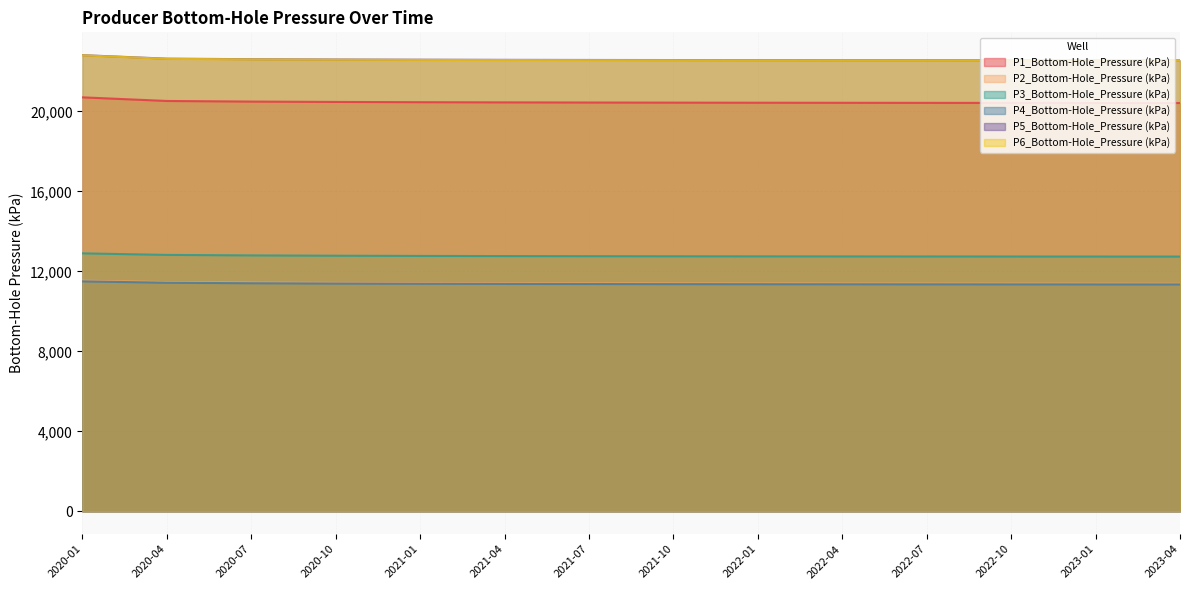

What is the difference between the maximum and minimum values in the P5_Bottom-Hole_Pressure (kPa) series?

261.3